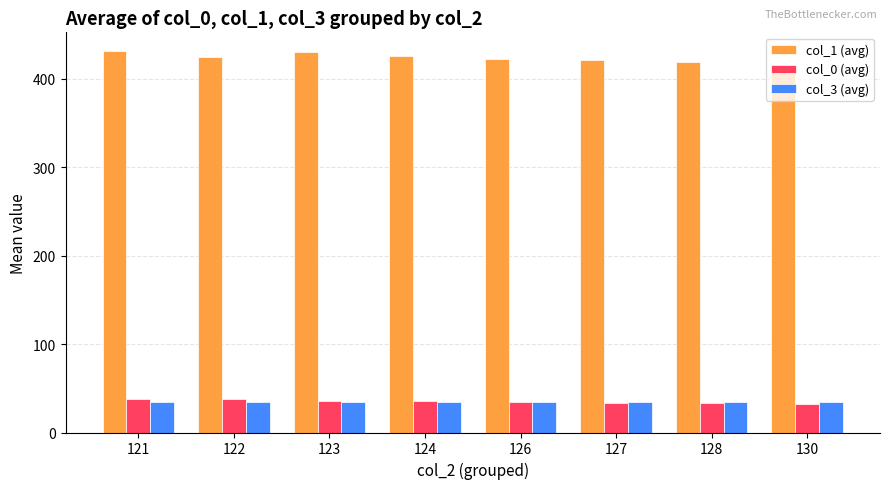

At how many categories does at least one series exceed 51?

8